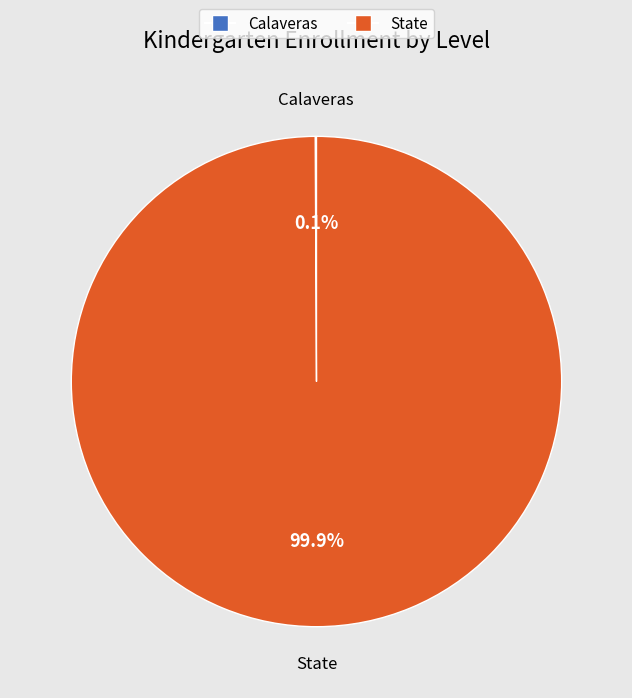

What is the largest slice in the pie chart?

State